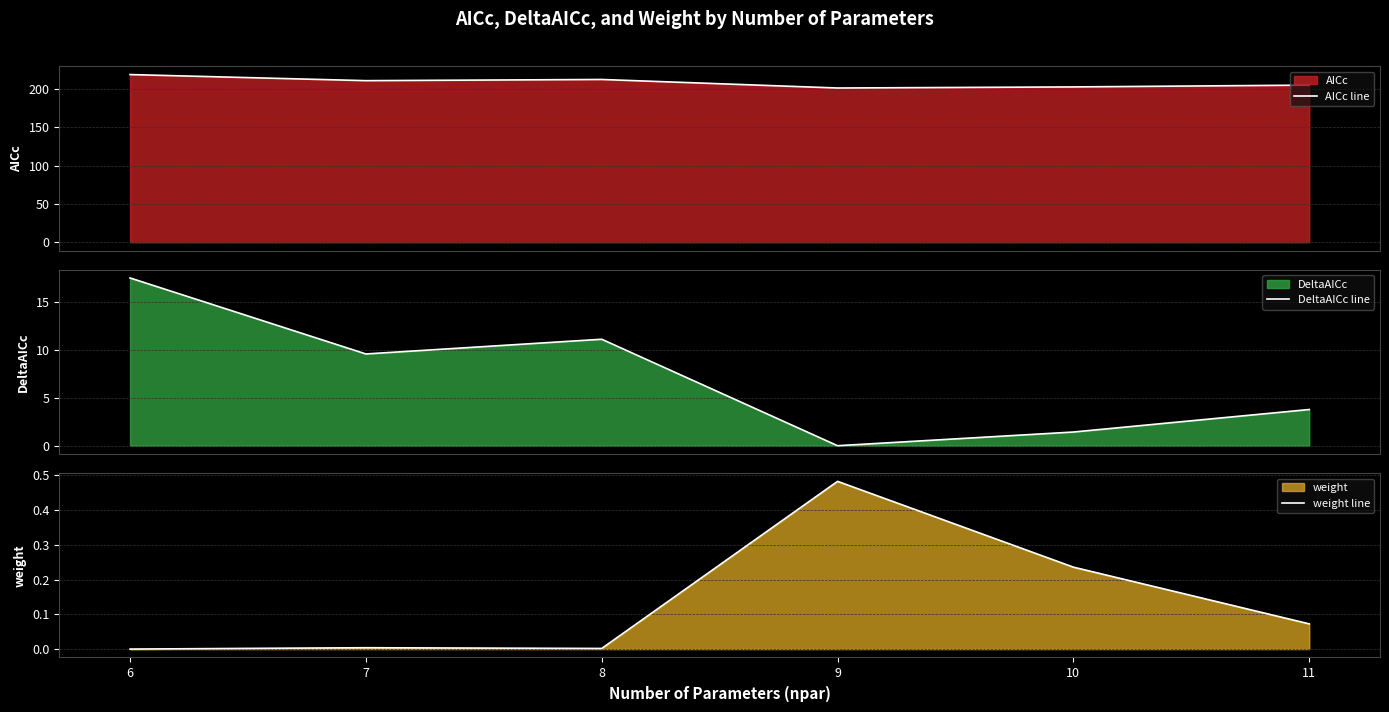

Reading right to left, extract all data points from this chart.

AICc line: 11=205.2	10=202.9	9=201.5	8=212.6	7=211.1	6=219.0
DeltaAICc line: 11=3.8	10=1.4	9=0.0	8=11.1	7=9.6	6=17.6
weight line: 11=0.1	10=0.2	9=0.5	8=0.0	7=0.0	6=0.0